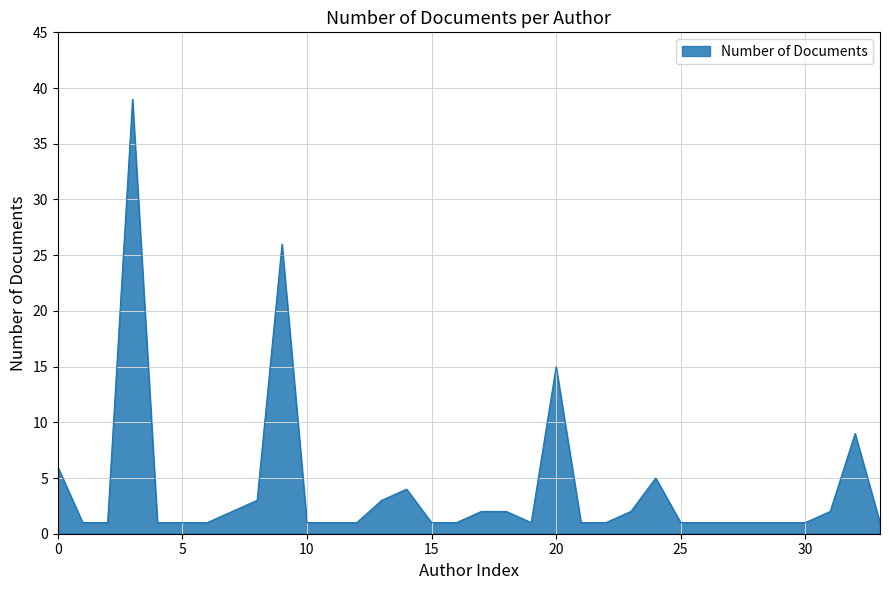

What is the difference between the maximum and minimum values?

38